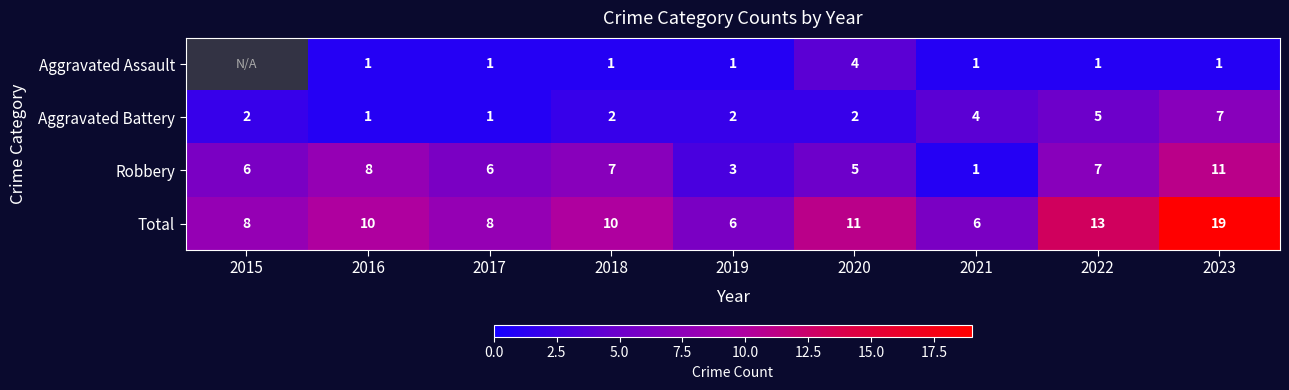

What is the total value across all series at 2020?

22.0